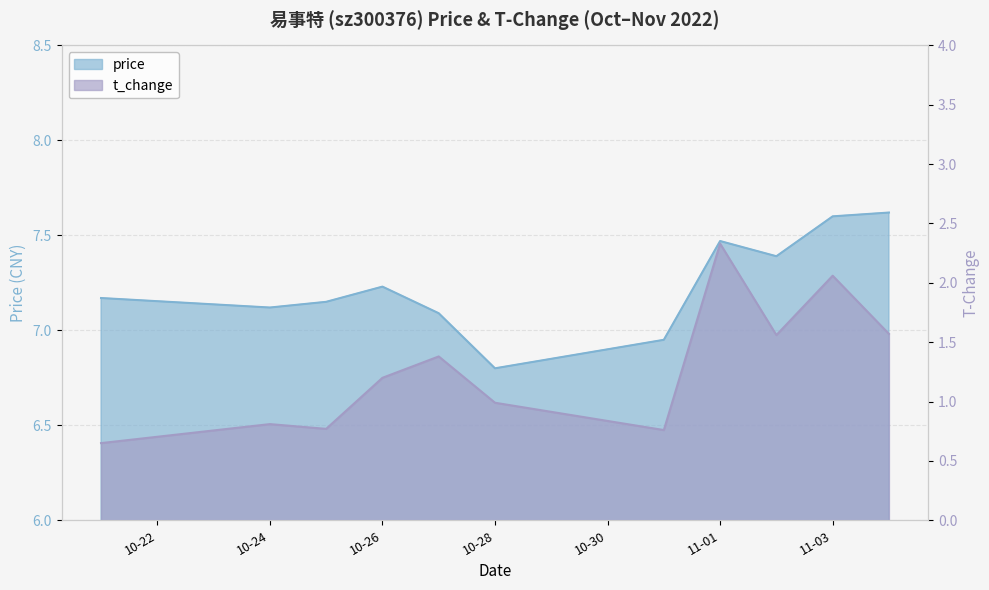

How many series are shown in this chart?

2